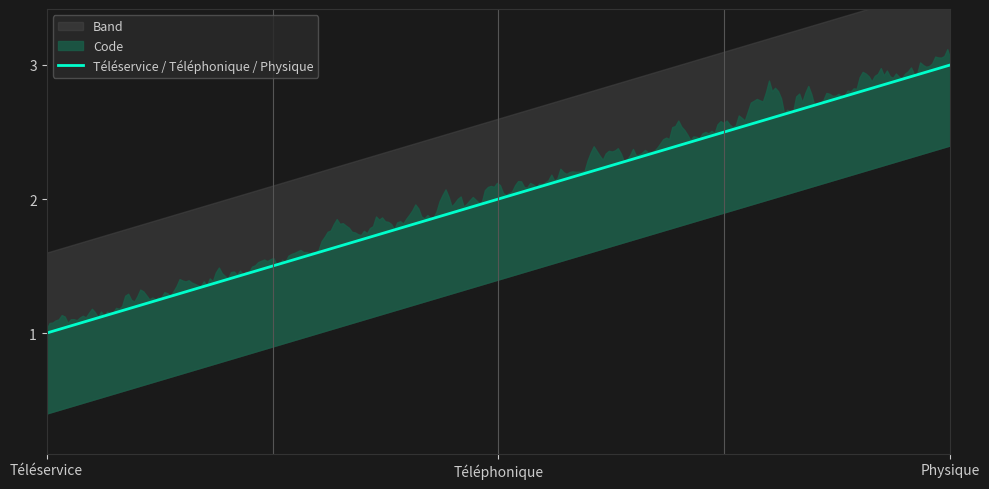

What is the average value?

2